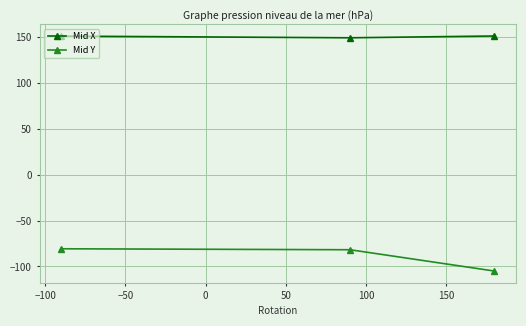

Which series has the largest total across all categories?

Mid X